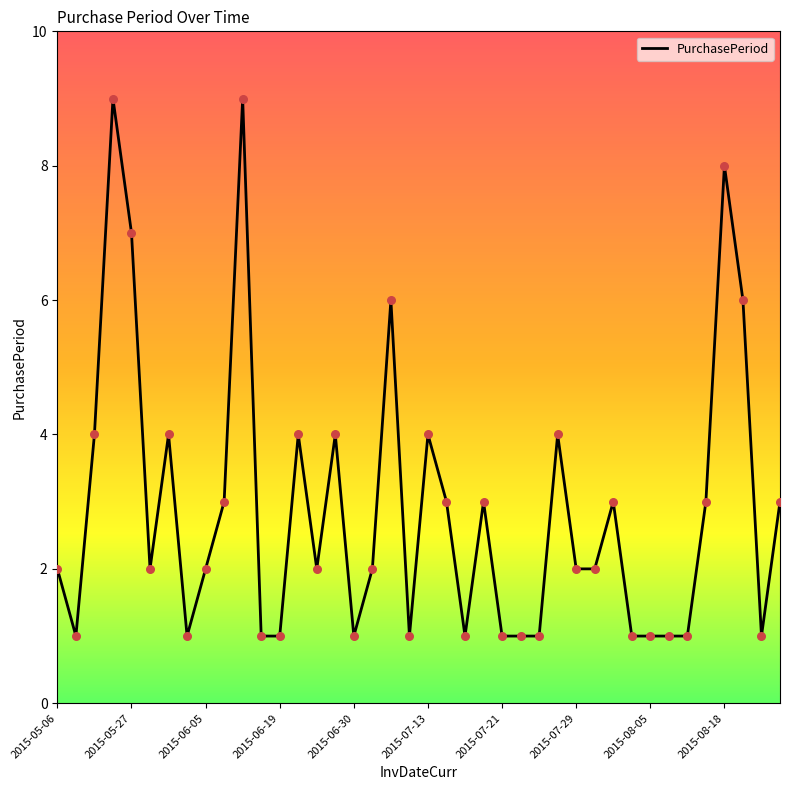

What is the difference between the maximum and minimum values?

8